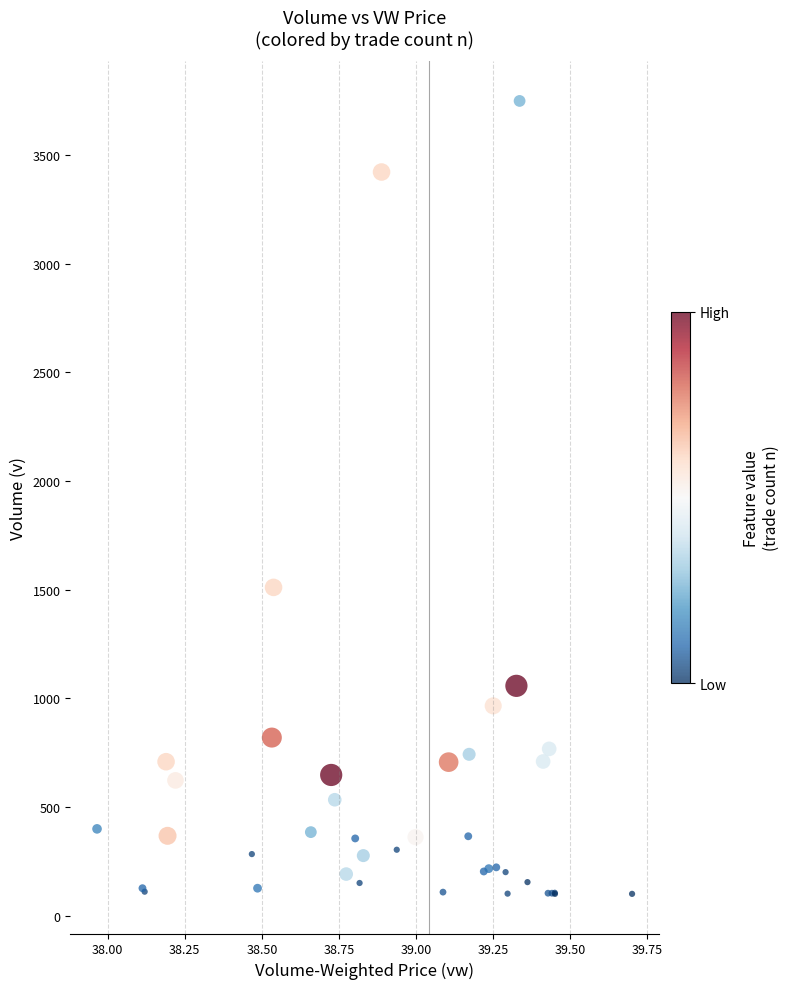

What Y value in the scatter plot is closest to 1924?

1510